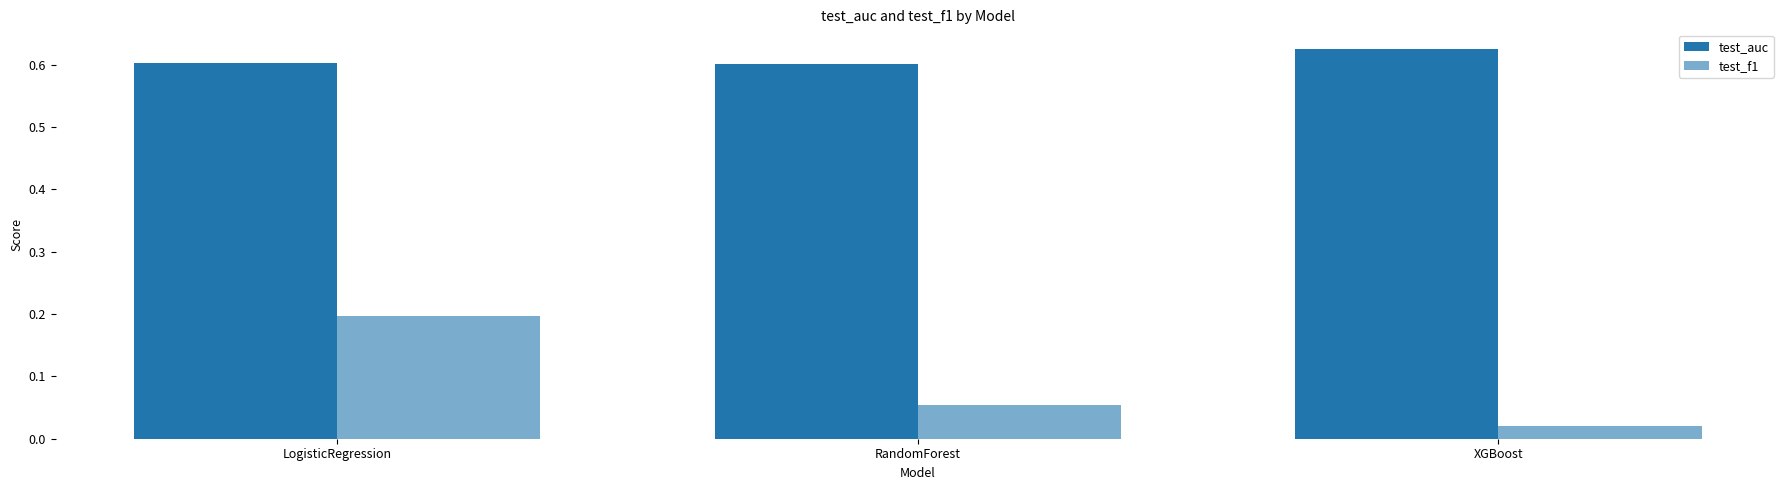

Are the bars grouped side by side (vs. stacked)?

Yes